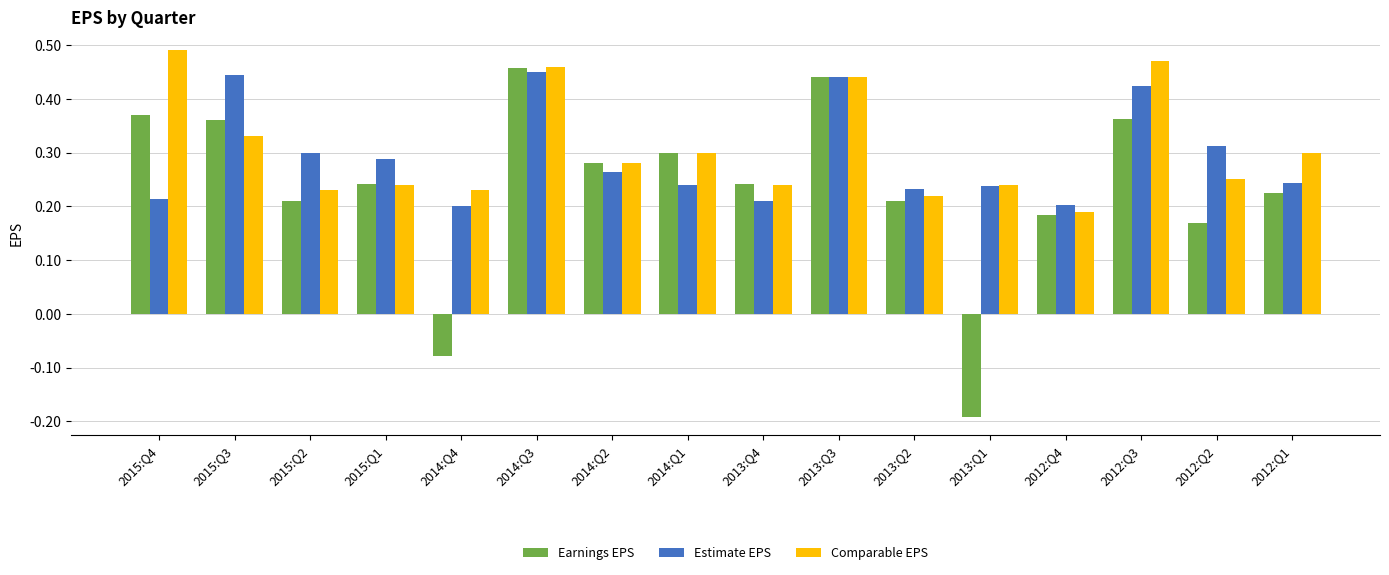

At which label does Comparable EPS reach its peak?

2015:Q4